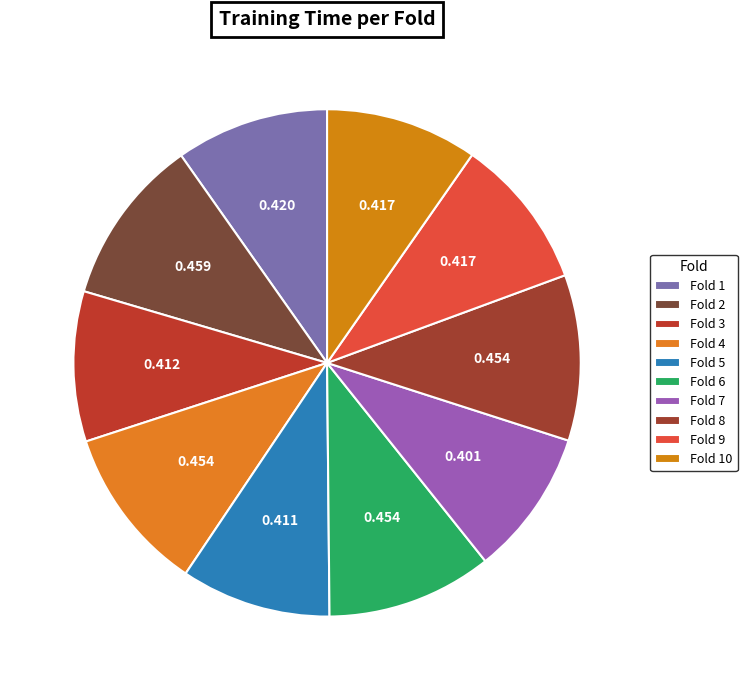

Is it true that Fold 4 is 19% of the pie?

False